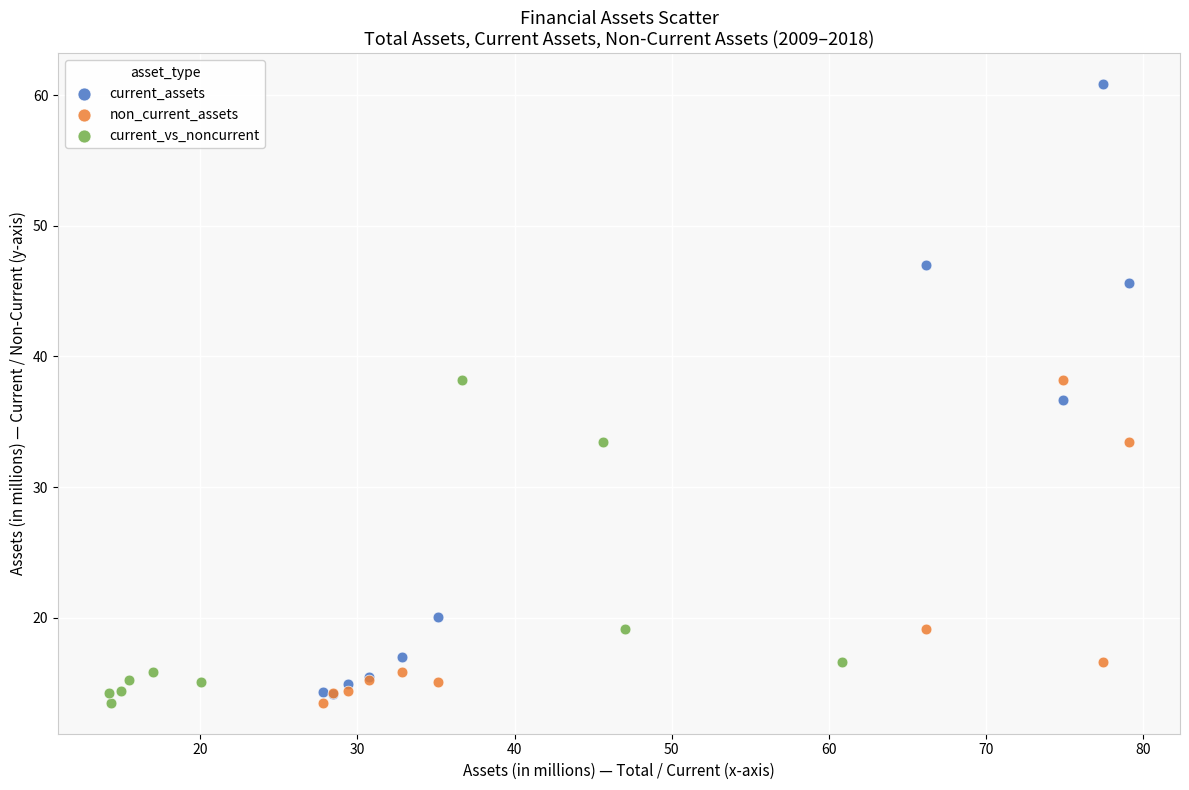

Which series reaches the maximum Y coordinate?

current_assets